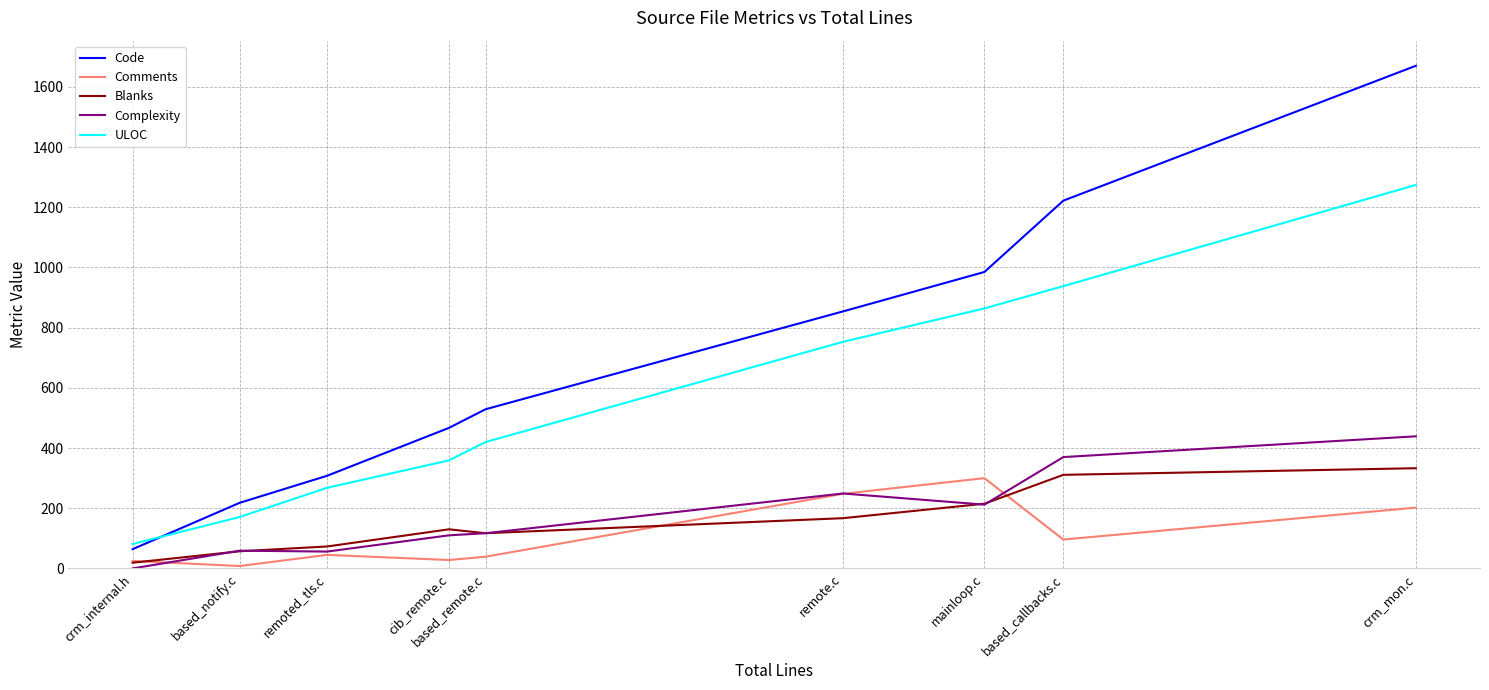

What are all the series names shown in the legend?

Code, Comments, Blanks, Complexity, ULOC